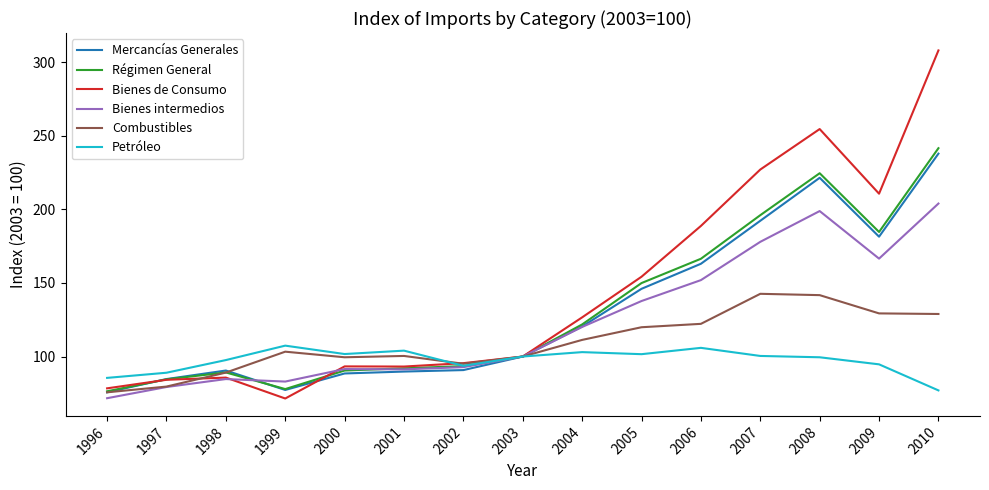

What is the difference between the highest and lowest values at 1997?

9.7